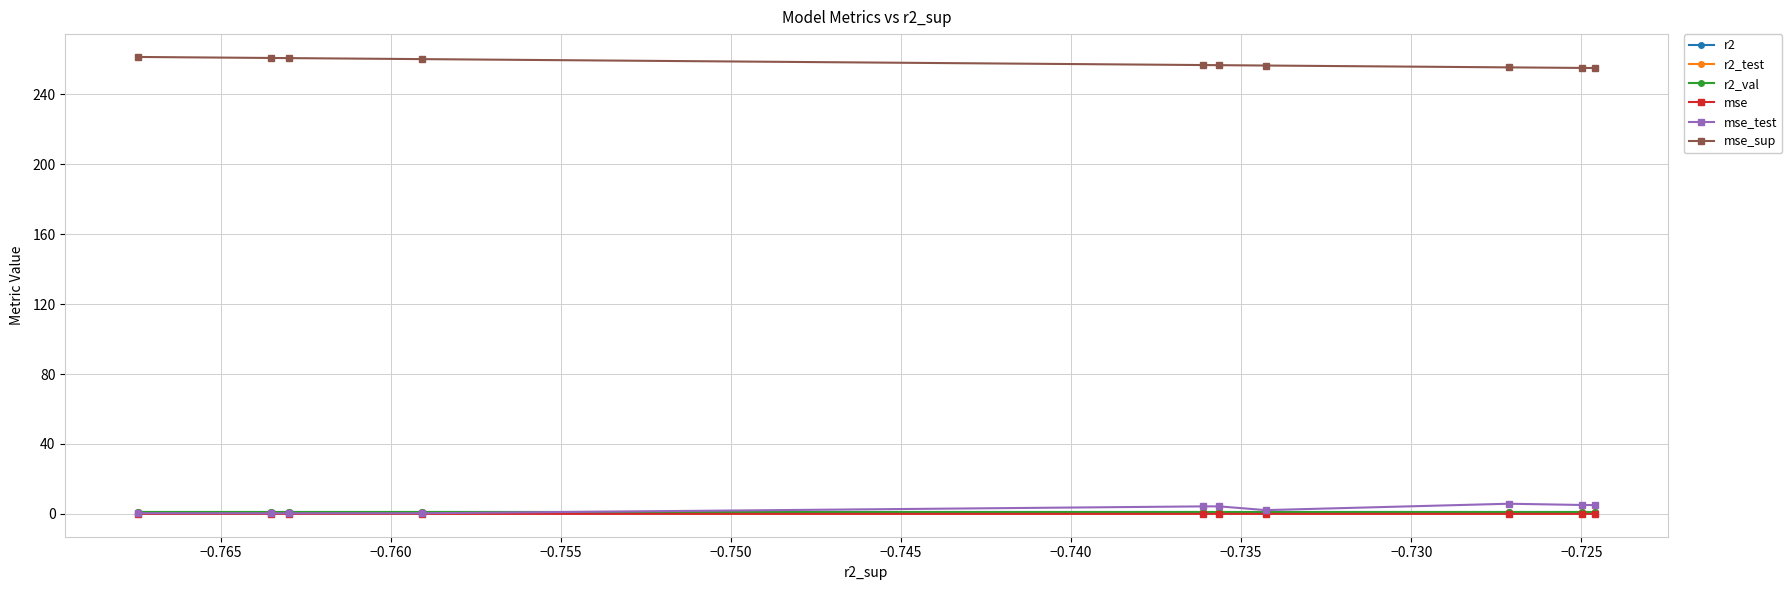

What is the greatest value displayed?

261.4